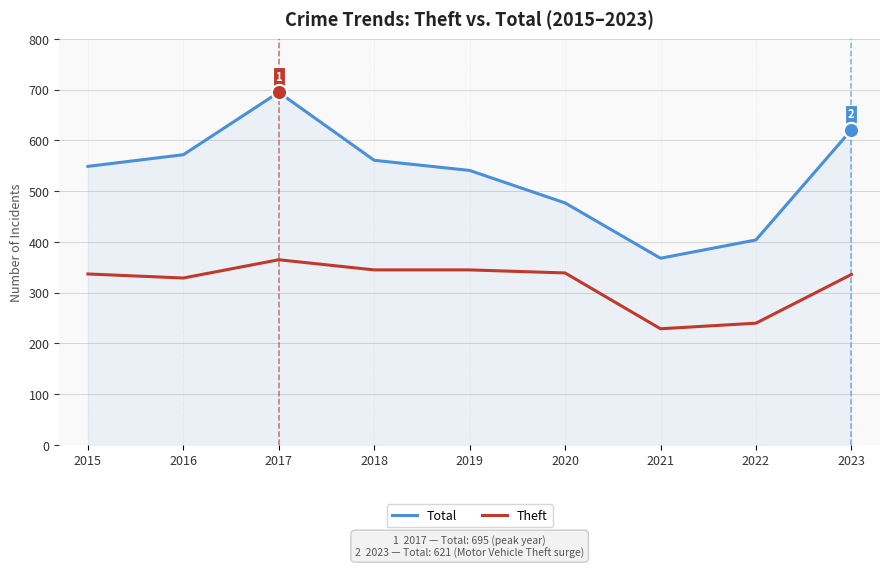

Which series has the largest range (max minus min)?

Total